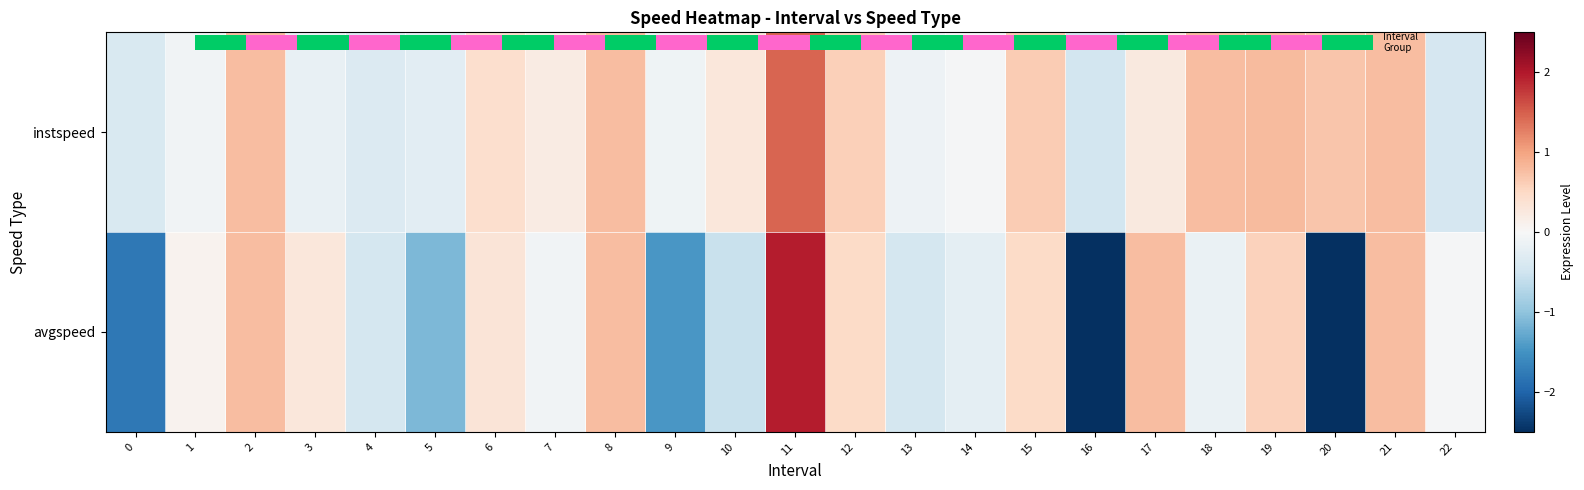

Where does the avgspeed series first go above 0?

1